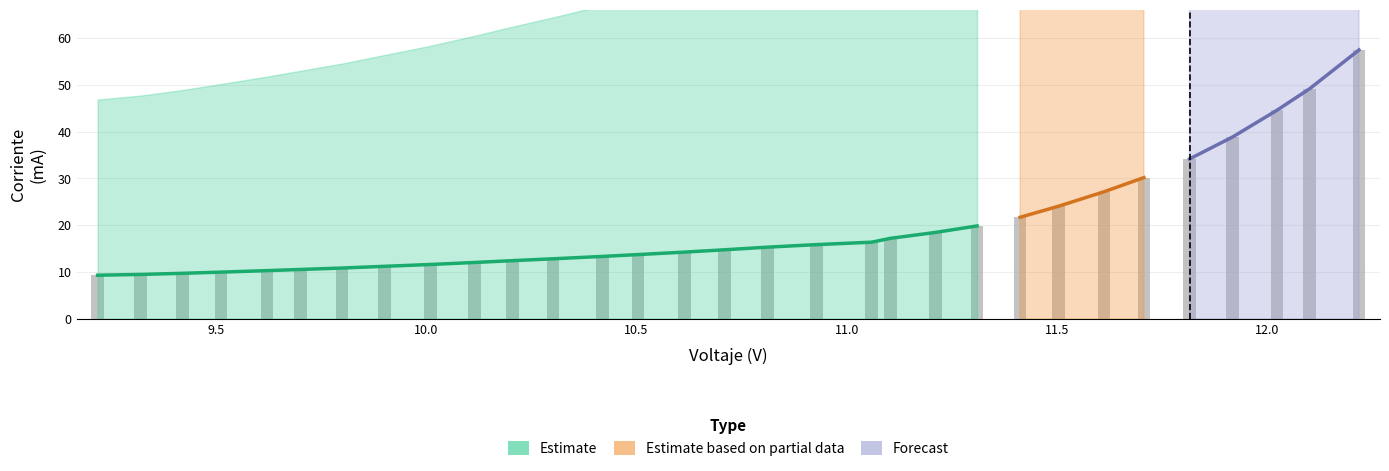

Reading right to left, what are all the values shown in this chart?

x: 30=12.2	29=12.1	28=12.0	27=11.9	26=11.8	25=11.7	24=11.6	23=11.5	22=11.4	21=11.3	20=11.2	19=11.1	18=11.1	17=10.9	16=10.8	15=10.7	14=10.6	13=10.5	12=10.4	11=10.3	10=10.2	9=10.1	8=10.0	7=9.9	6=9.8	5=9.7	4=9.6	error_a=9.5	incertidumbre_a=9.4	corriente_ma=9.3	x=9.2
corriente_ma: 30=57.4	29=49.2	28=44.5	27=38.8	26=34.1	25=30.2	24=27.1	23=24.0	22=21.7	21=19.8	20=18.4	19=17.2	18=16.3	17=15.8	16=15.3	15=14.7	14=14.2	13=13.7	12=13.3	11=12.8	10=12.4	9=12.0	8=11.6	7=11.2	6=10.8	5=10.5	4=10.3	error_a=9.9	incertidumbre_a=9.7	corriente_ma=9.5	x=9.3
incertidumbre_a: 30=0.0	29=0.0	28=0.0	27=0.0	26=0.0	25=0.0	24=0.0	23=0.0	22=0.0	21=0.0	20=0.0	19=0.0	18=0.0	17=0.0	16=0.0	15=0.0	14=0.0	13=0.0	12=0.0	11=0.0	10=0.0	9=0.0	8=0.0	7=0.0	6=0.0	5=0.0	4=0.0	error_a=0.0	incertidumbre_a=0.0	corriente_ma=0.0	x=0.0
error_a: 30=0.1	29=0.1	28=0.1	27=0.1	26=0.1	25=0.1	24=0.1	23=0.1	22=0.1	21=0.1	20=0.1	19=0.1	18=0.1	17=0.1	16=0.1	15=0.1	14=0.1	13=0.1	12=0.1	11=0.1	10=0.1	9=0.1	8=0.1	7=0.1	6=0.1	5=0.1	4=0.1	error_a=0.1	incertidumbre_a=0.1	corriente_ma=0.1	x=0.1